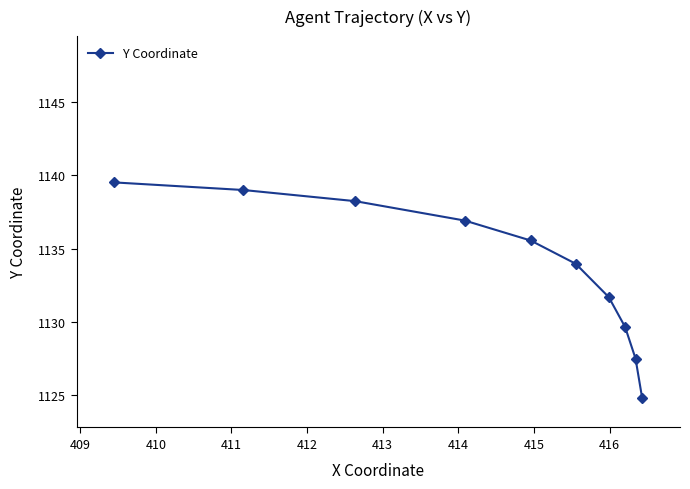

What is the greatest value displayed?

1139.5